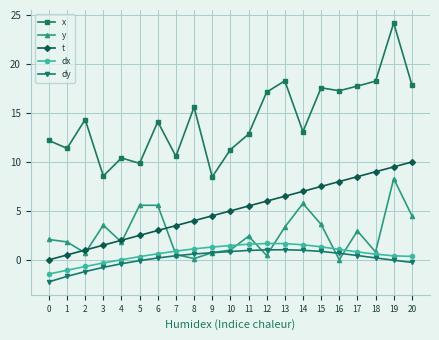

What is the lowest value of the dy series?

-2.2